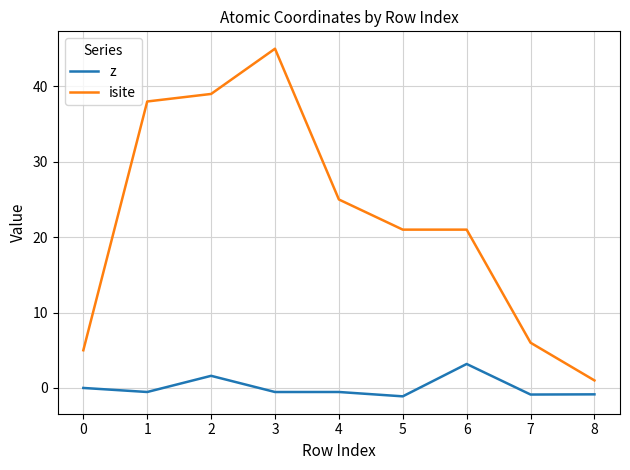

At which category does z reach its first local valley?

1